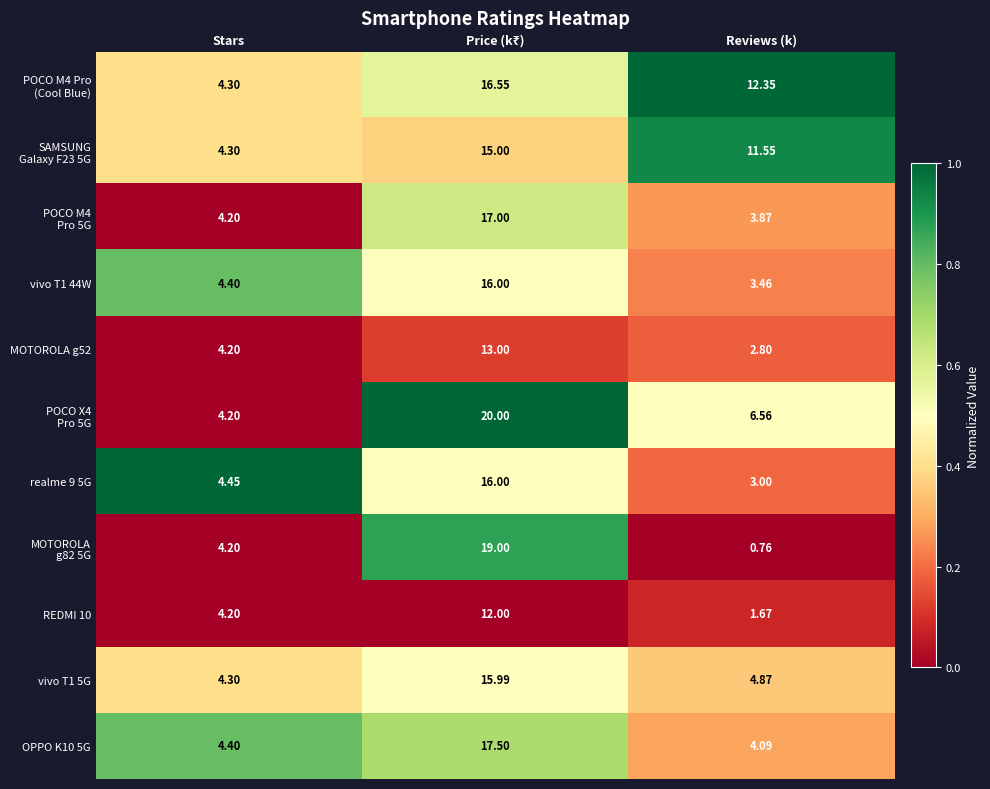

At which label is OPPO K10 5G closest to 10?

Stars